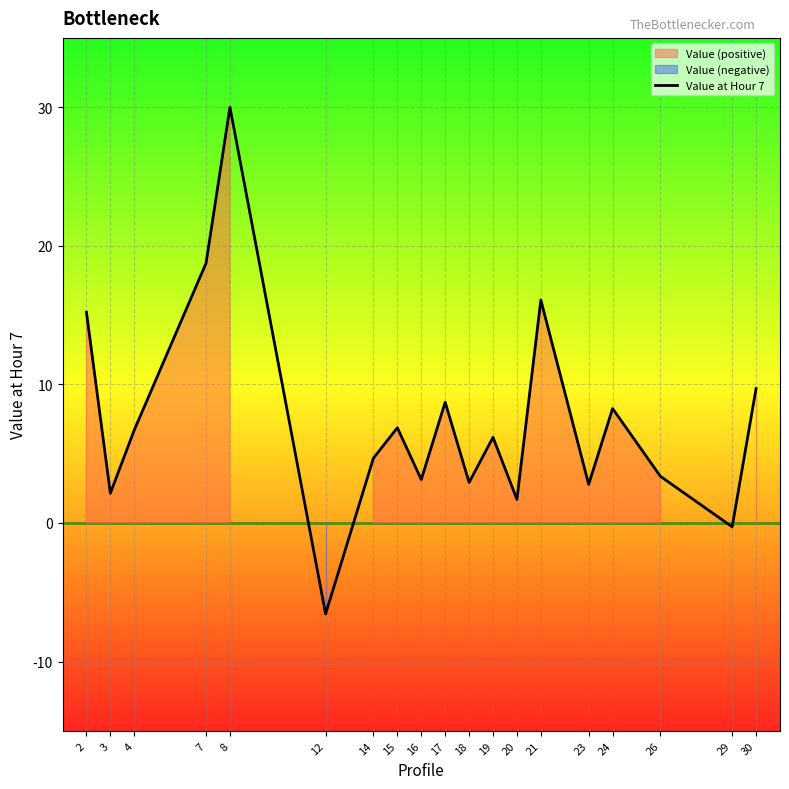

How many points are higher than both their immediate neighbors (excluding endpoints)?

6